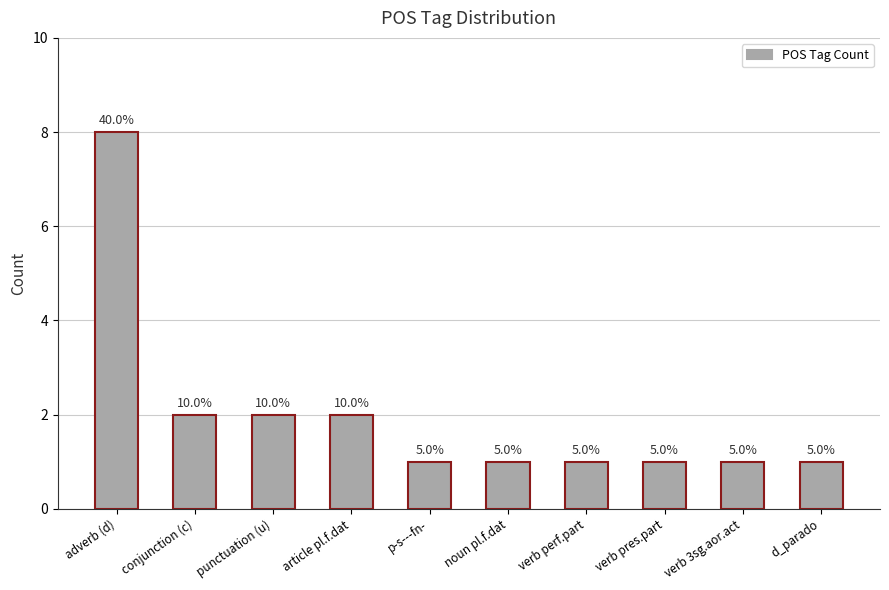

What value does the data have at article pl.f.dat?

2